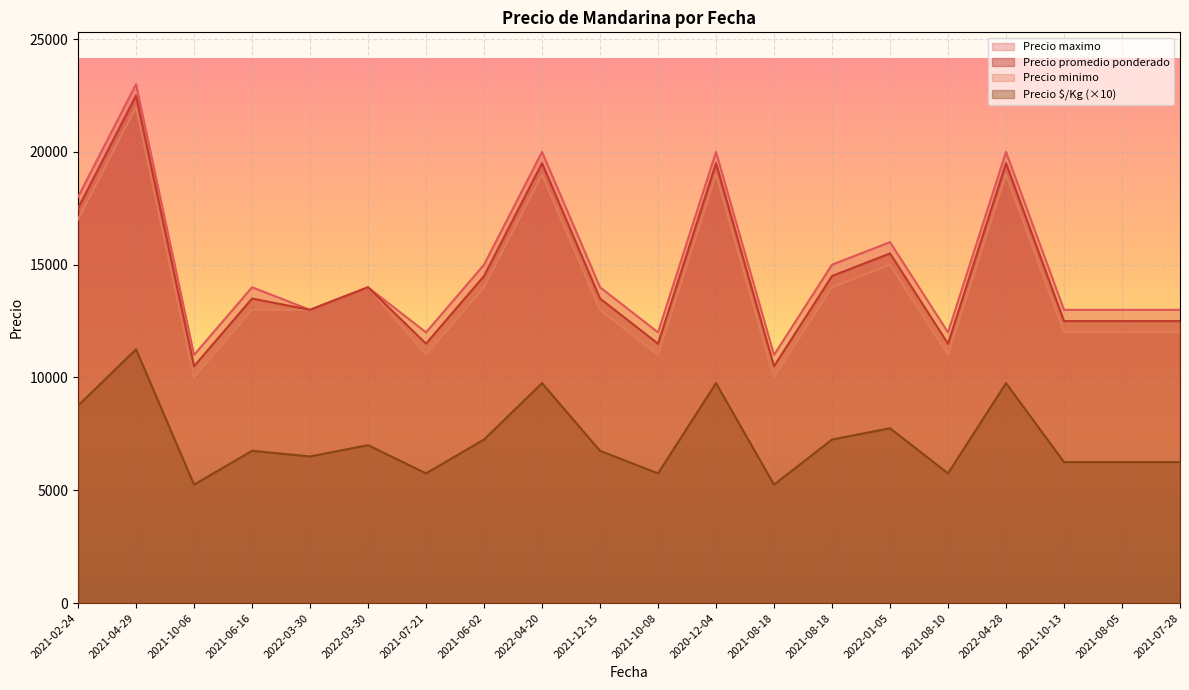

Between 2021-08-10 and 2021-10-13, which series saw the biggest shift?

Precio promedio ponderado